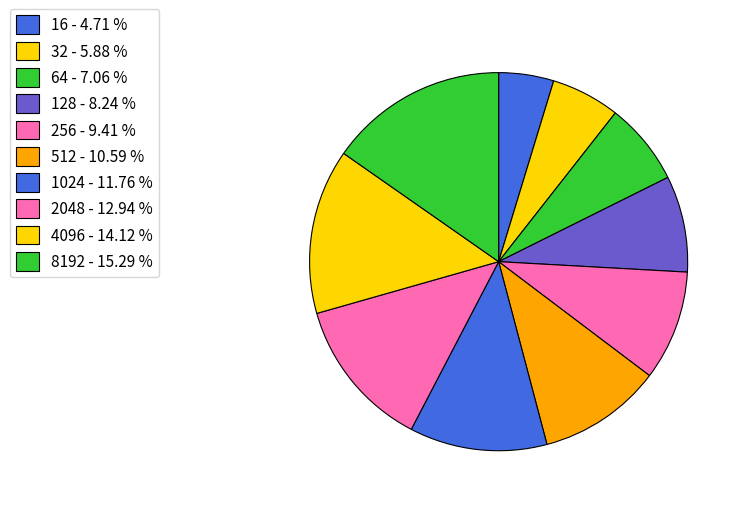

How many slices are in this pie chart?

10